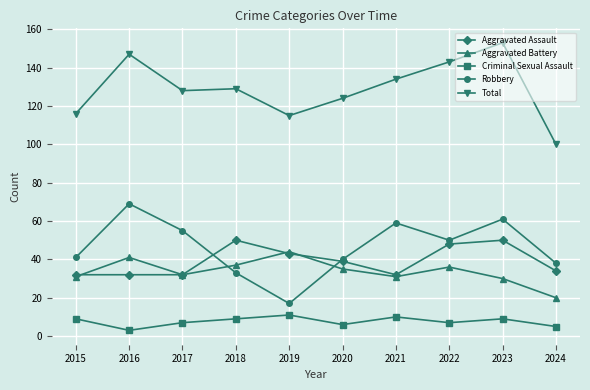

Reading left to right, transcribe all the data shown in this chart.

Aggravated Assault: 32	32	32	50	43	39	32	48	50	34
Aggravated Battery: 31	41	32	37	44	35	31	36	30	20
Criminal Sexual Assault: 9	3	7	9	11	6	10	7	9	5
Robbery: 41	69	55	33	17	40	59	50	61	38
Total: 116	147	128	129	115	124	134	143	153	100